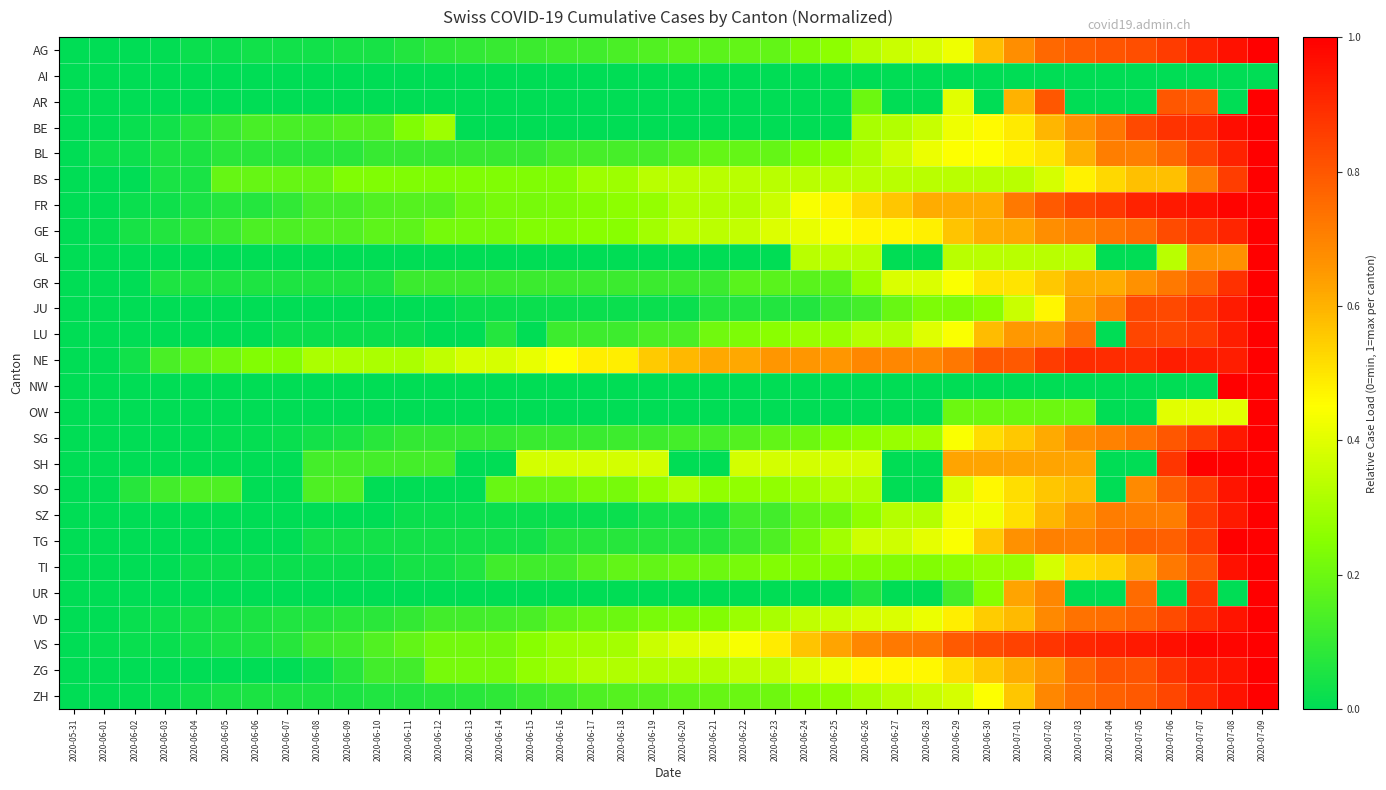

Rank the series at 2020-06-23 from highest to lowest value.

NE, VS, GE, SH, FR, ZG, BS, VD, SO, LU, TI, ZH, BL, AG, SG, GR, TG, SZ, JU, AI, AR, BE, GL, NW, OW, UR